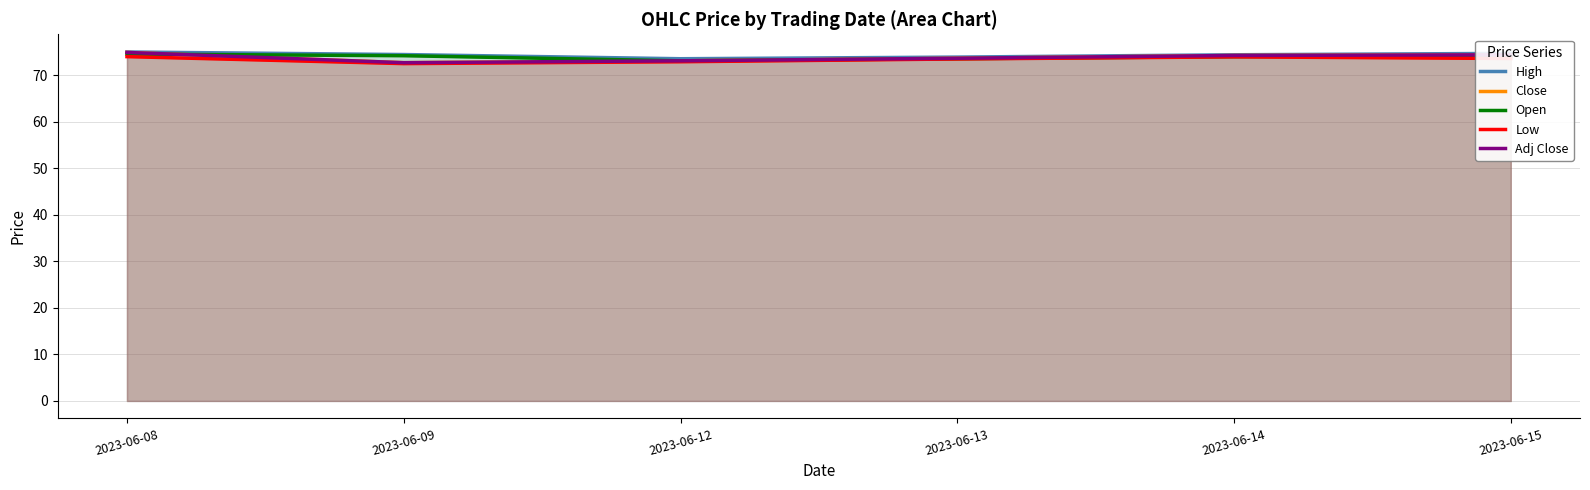

How many lines are shown in the chart?

5